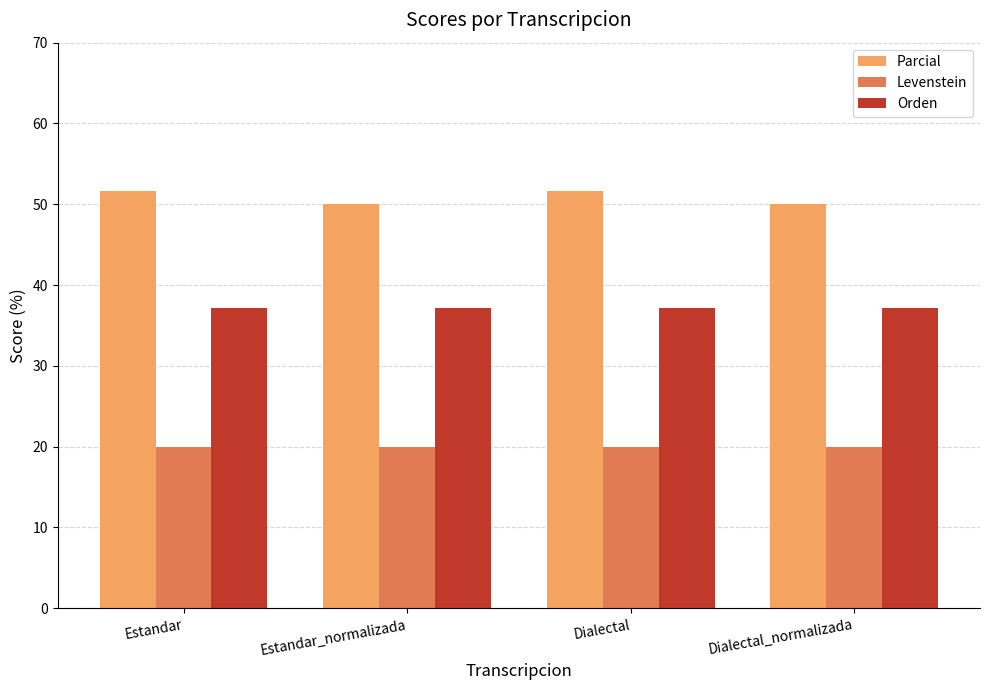

What is the difference between the highest and lowest values at Estandar?

31.6